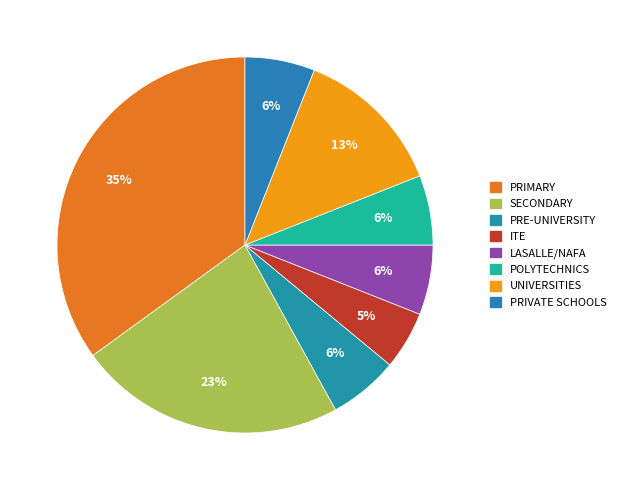

Is SECONDARY the majority of the pie?

No